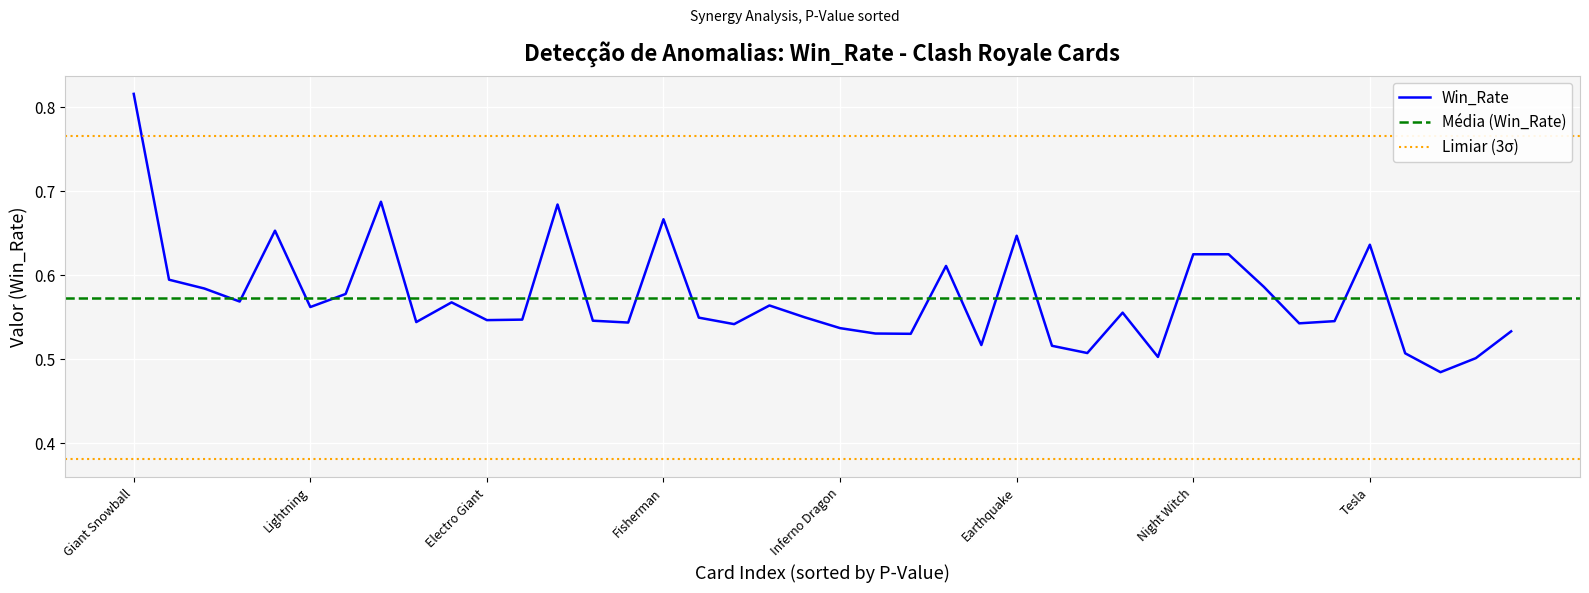

True or false: Win_Rate_Without_Card has more than 1 points higher than both neighbors.

True